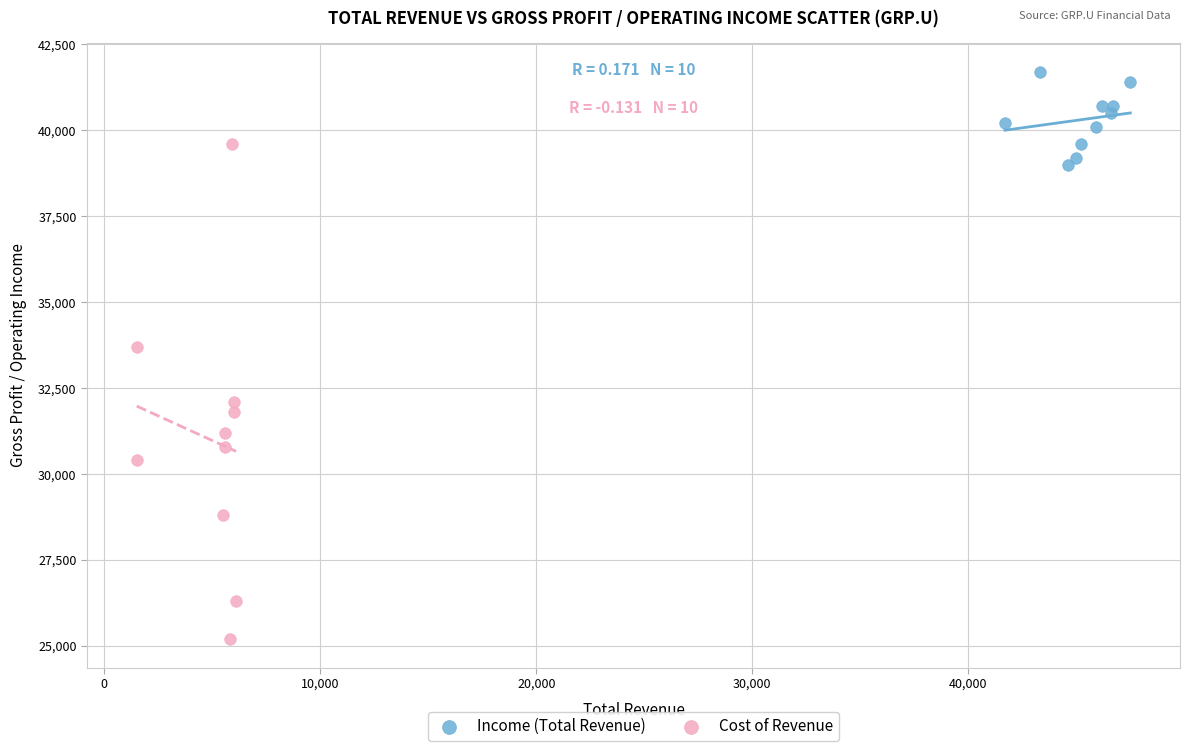

Which series contains the lowest Y value?

Cost of Revenue